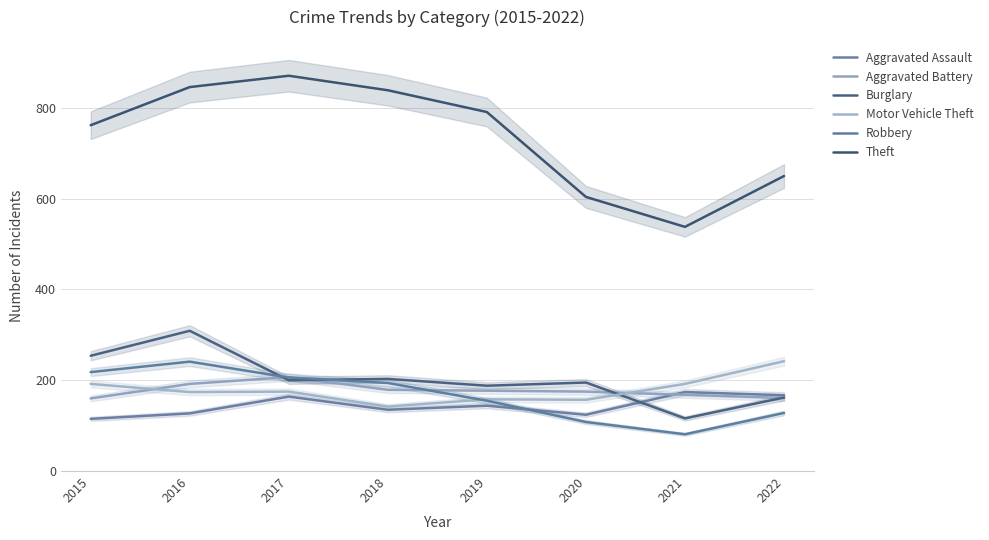

Between 2020 and 2021, which series saw the biggest shift?

Burglary